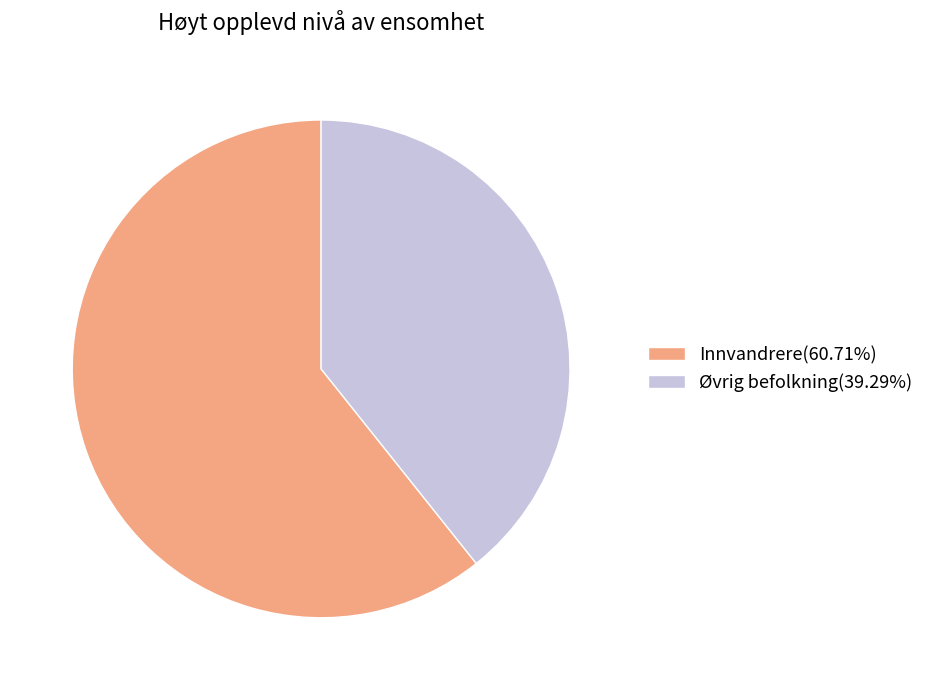

Which slice is the smallest?

Øvrig befolkning